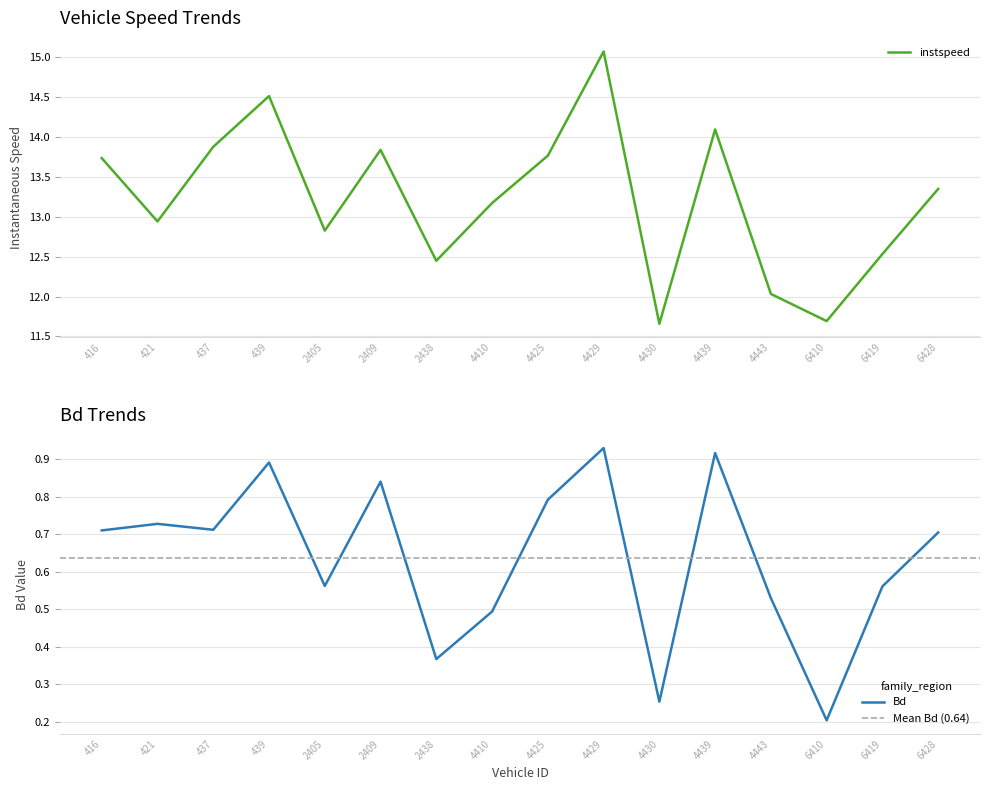

How many interior local valleys does the instspeed series have?

5